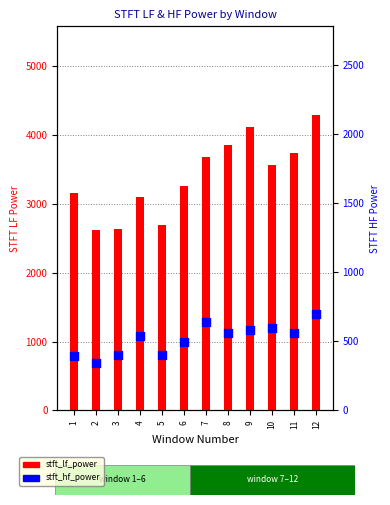

At how many categories does at least one series exceed 2731?

9